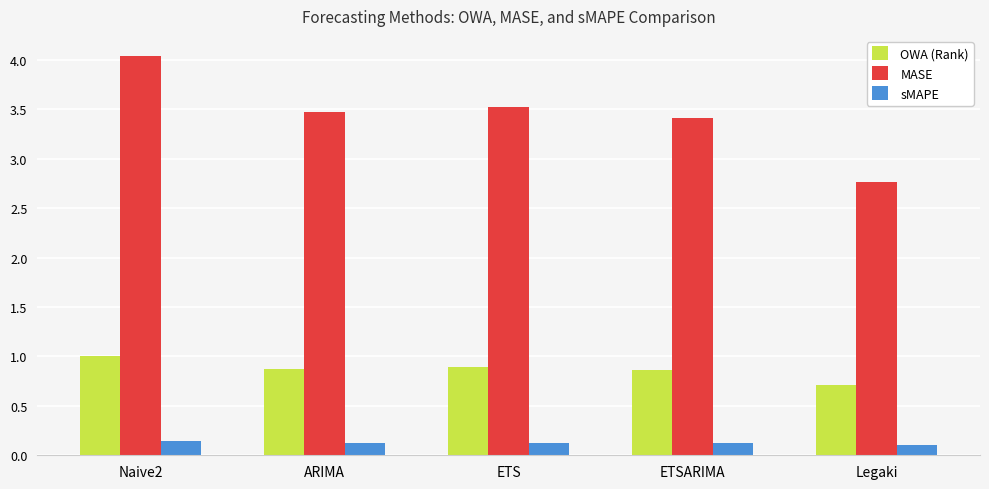

Between Naive2 and ETSARIMA, which series saw the biggest shift?

MASE